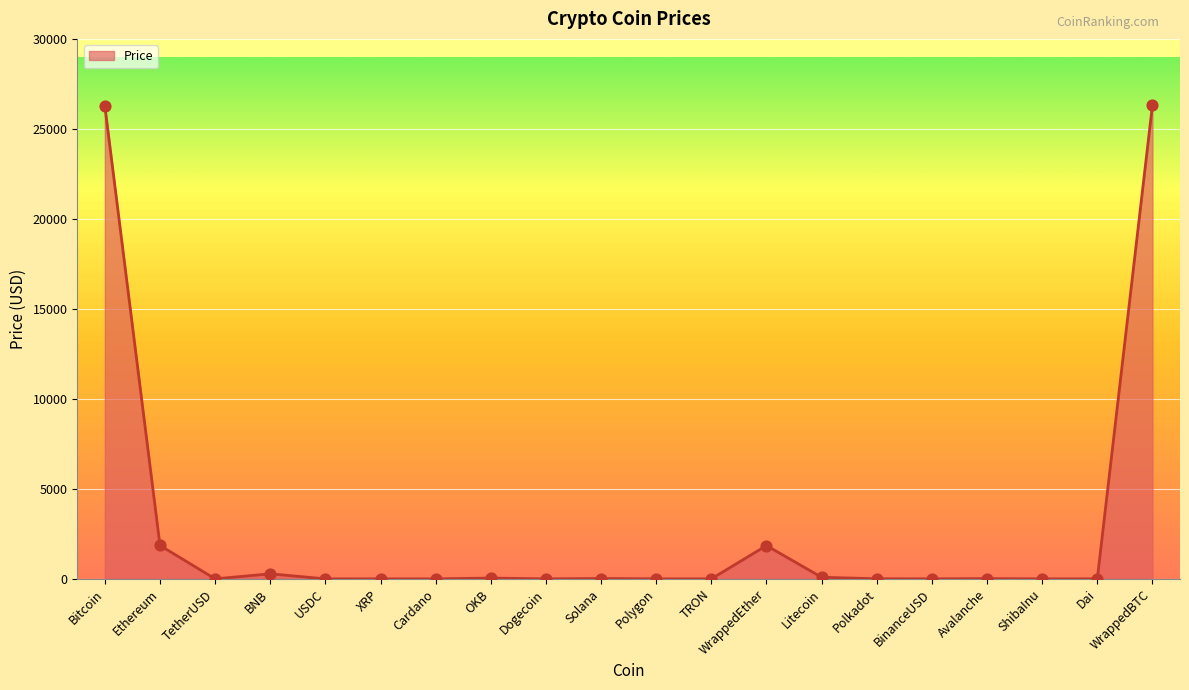

What is the change in value from Bitcoin to Dogecoin?

-26270.5